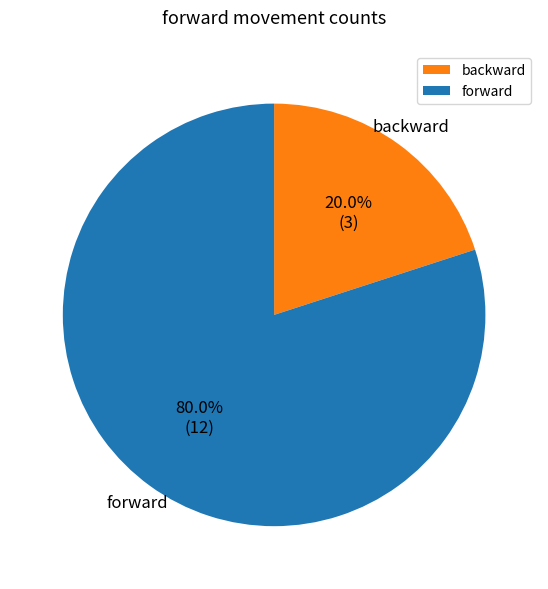

Which category has the smallest portion of the pie?

backward